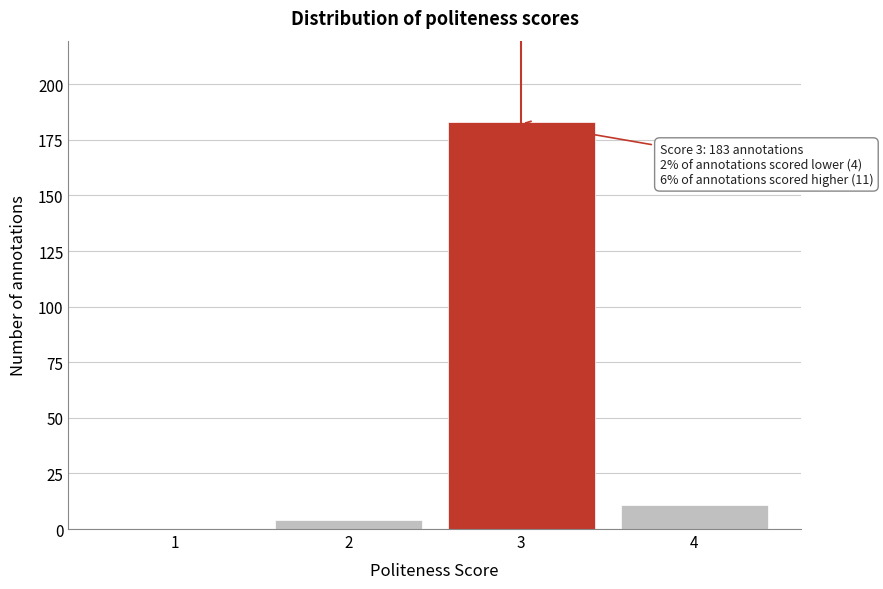

Reading right to left, what are all the values shown in this chart?

4=11	3=183	2=4	1=0